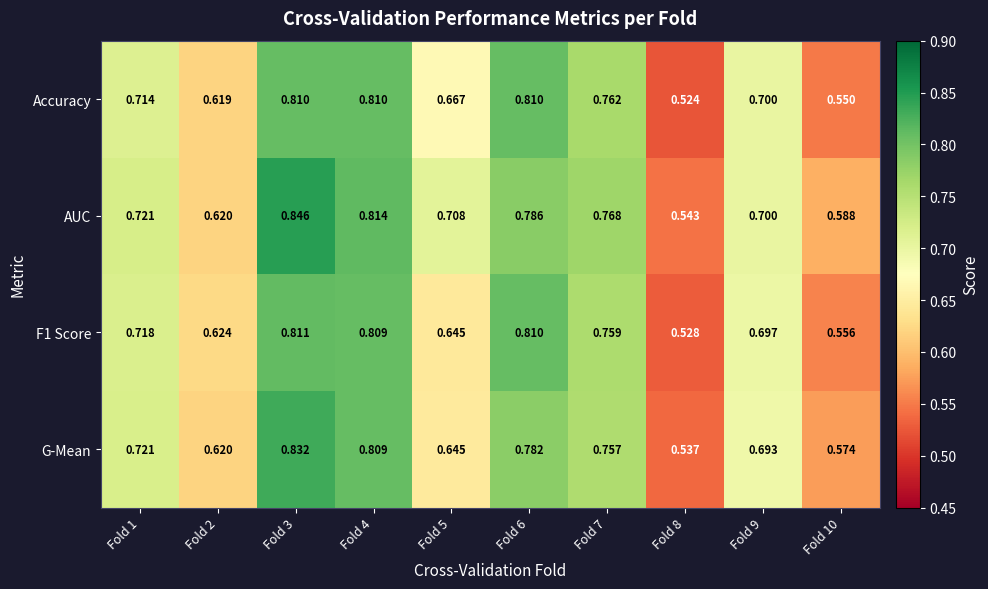

Which series has the widest spread of values?

AUC